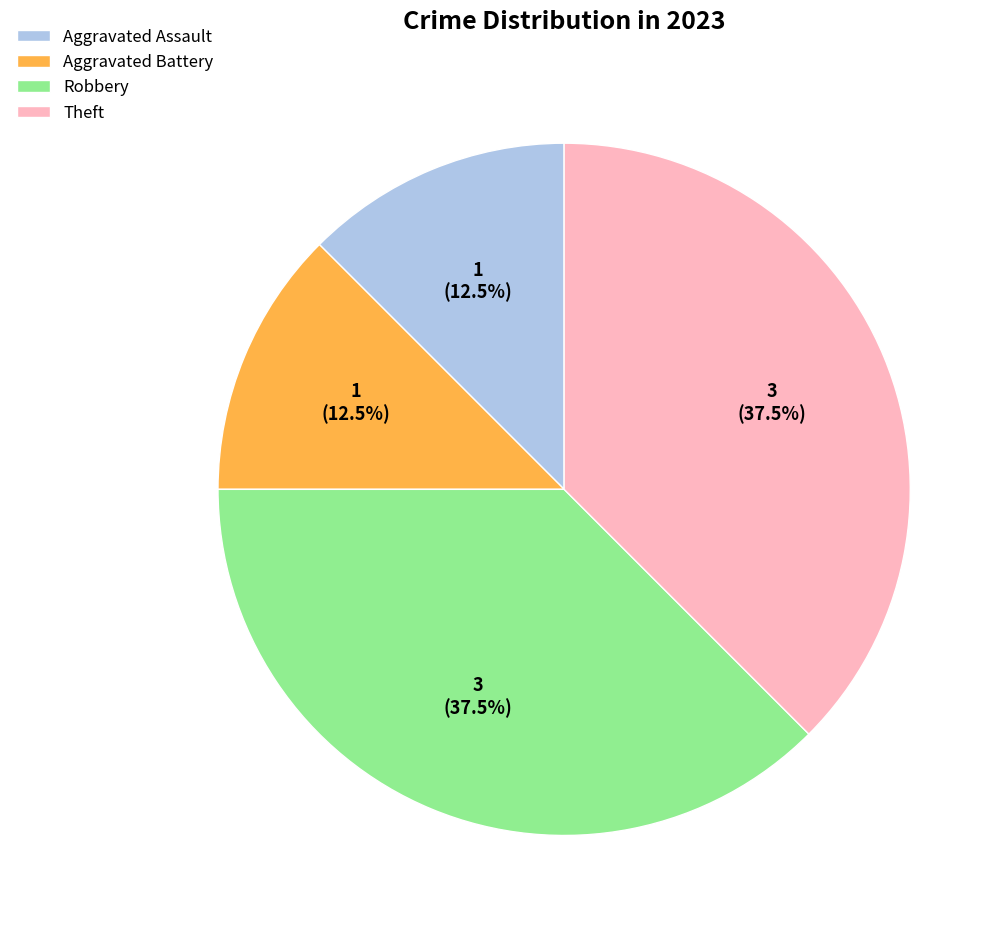

Is Theft the majority of the pie?

No